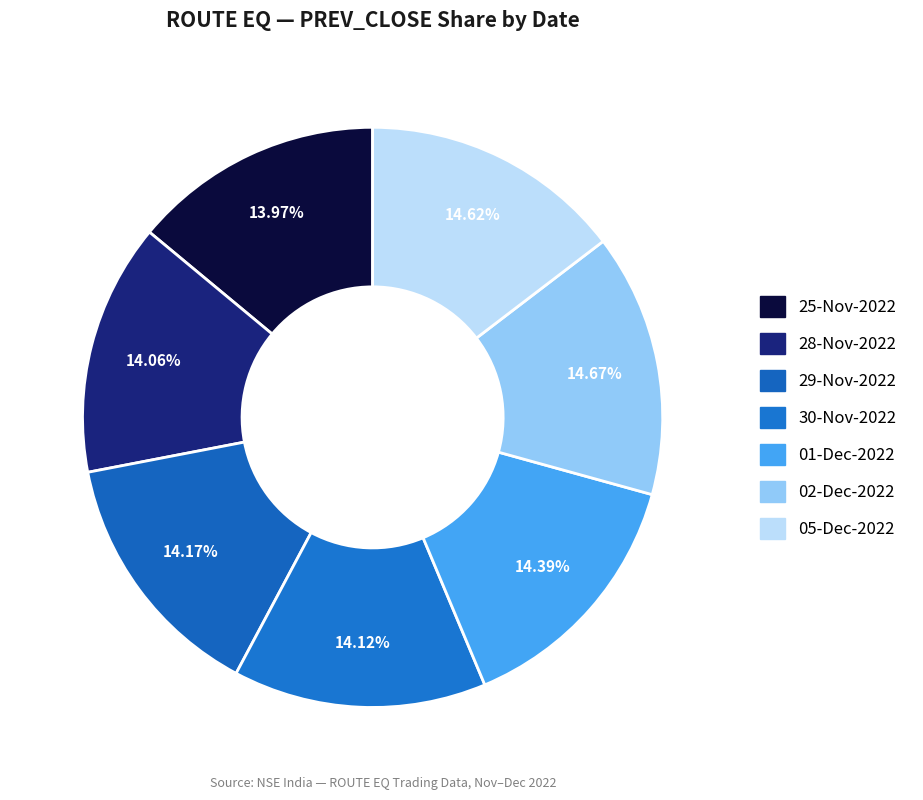

The 01-Dec-2022 slice represents 14% of the pie. True or false?

True